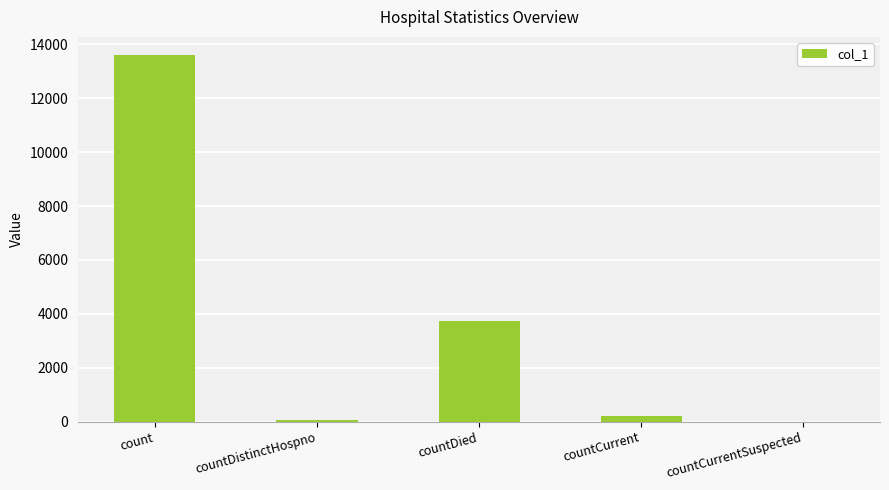

Is it true that the value at countDied is 3726?

True